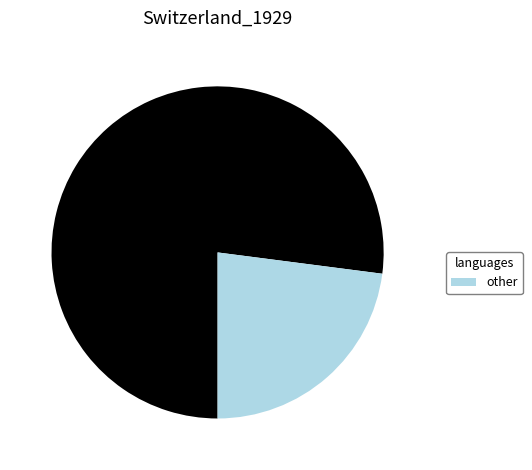

Does any single category account for the majority?

Yes